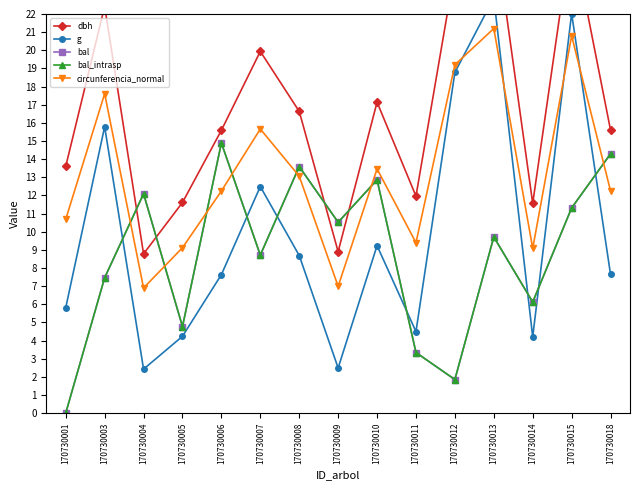

Count the number of data series in this chart.

5